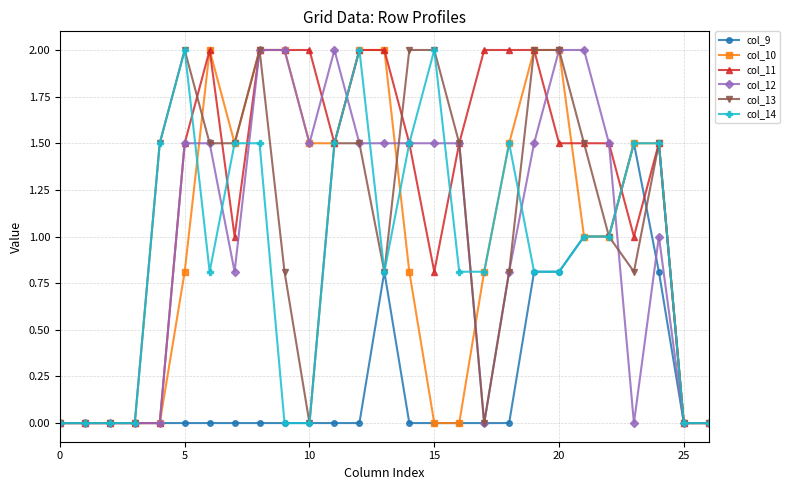

What is the highest value of the col_12 series?

2.0